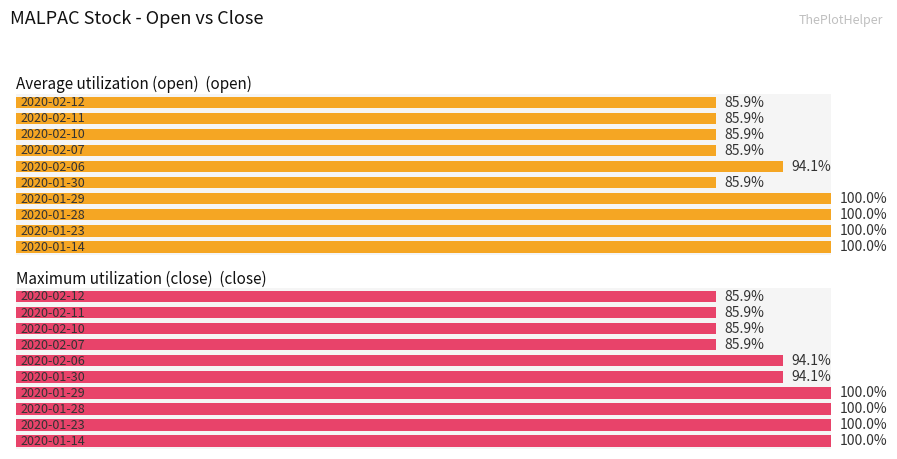

What is the highest value of the close series?

100.0